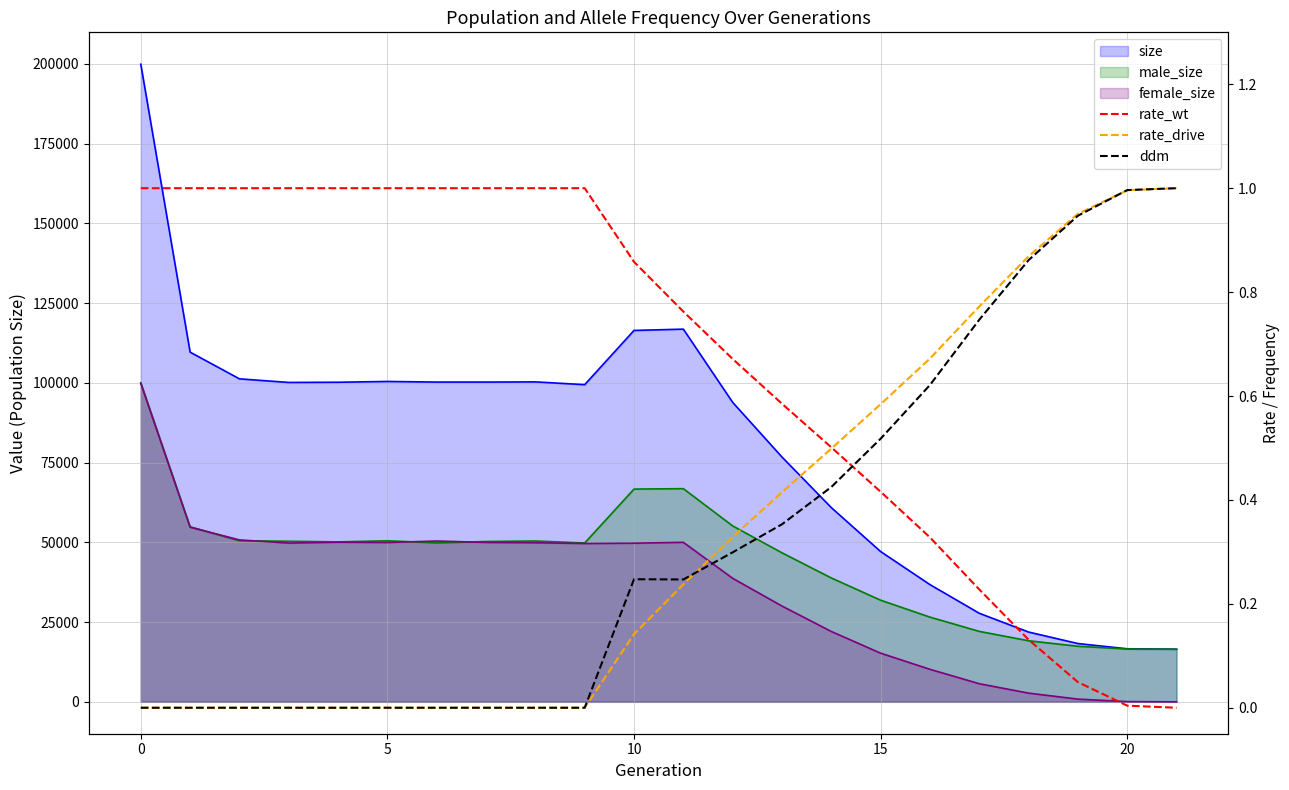

Rank the series at 7 from highest to lowest value.

rate_wt, rate_drive, ddm